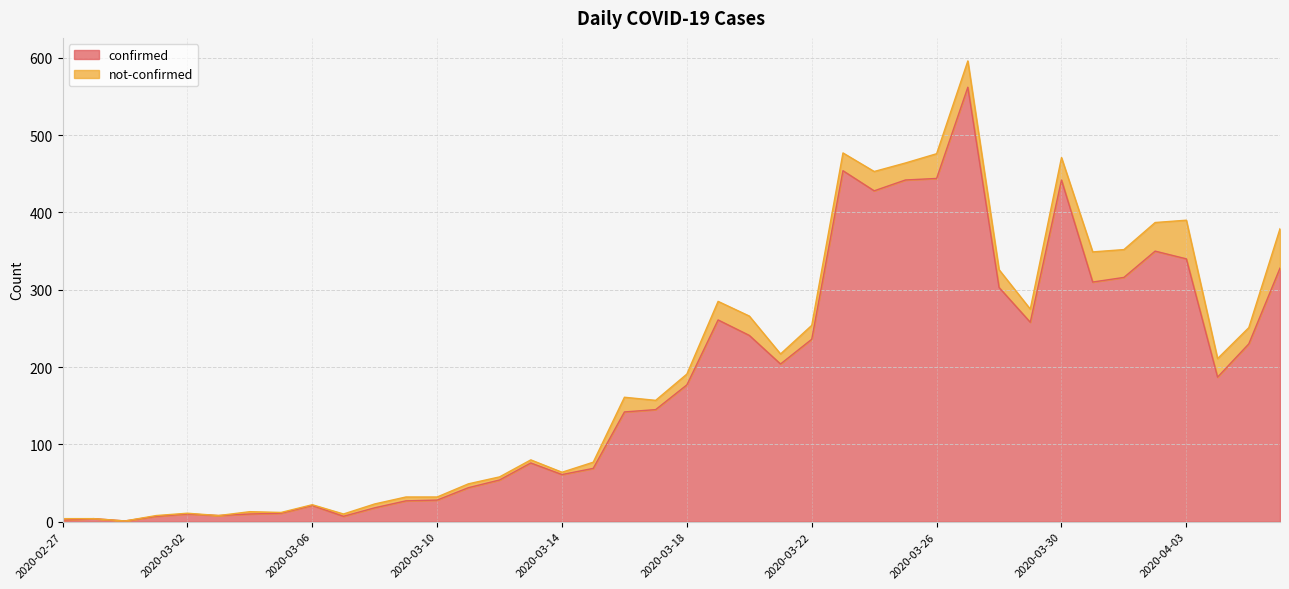

Which has a higher value, 2020-03-17 or 2020-03-11?

2020-03-17